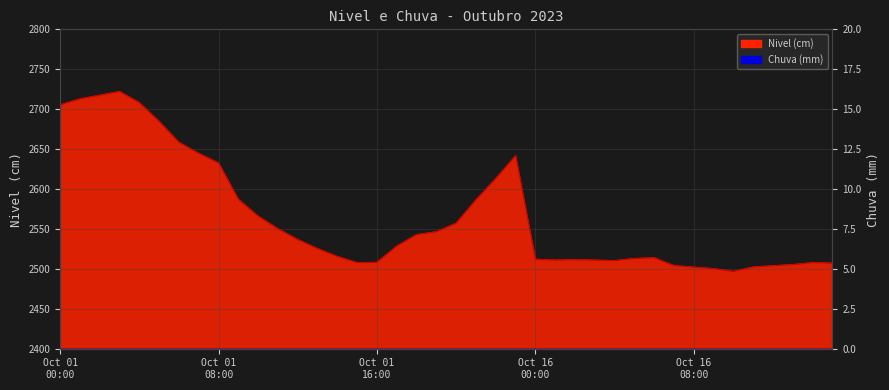

Where is the data nearest to the value 2609?

2023-10-01 22:00